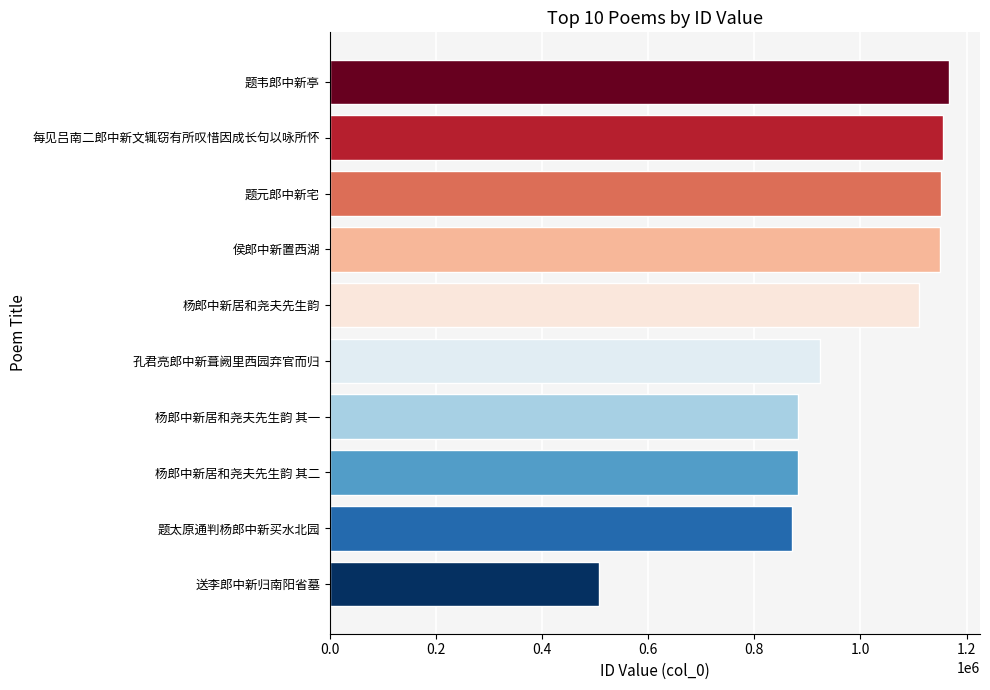

What is the difference between the maximum and second lowest values?

296774